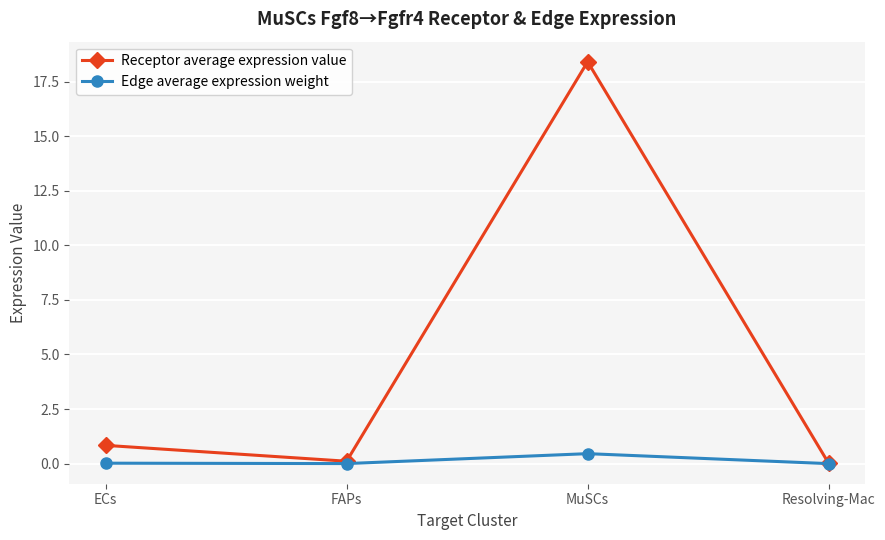

Is the value of Edge average expression weight at MuSCs greater than the value of Receptor average expression value at MuSCs?

No